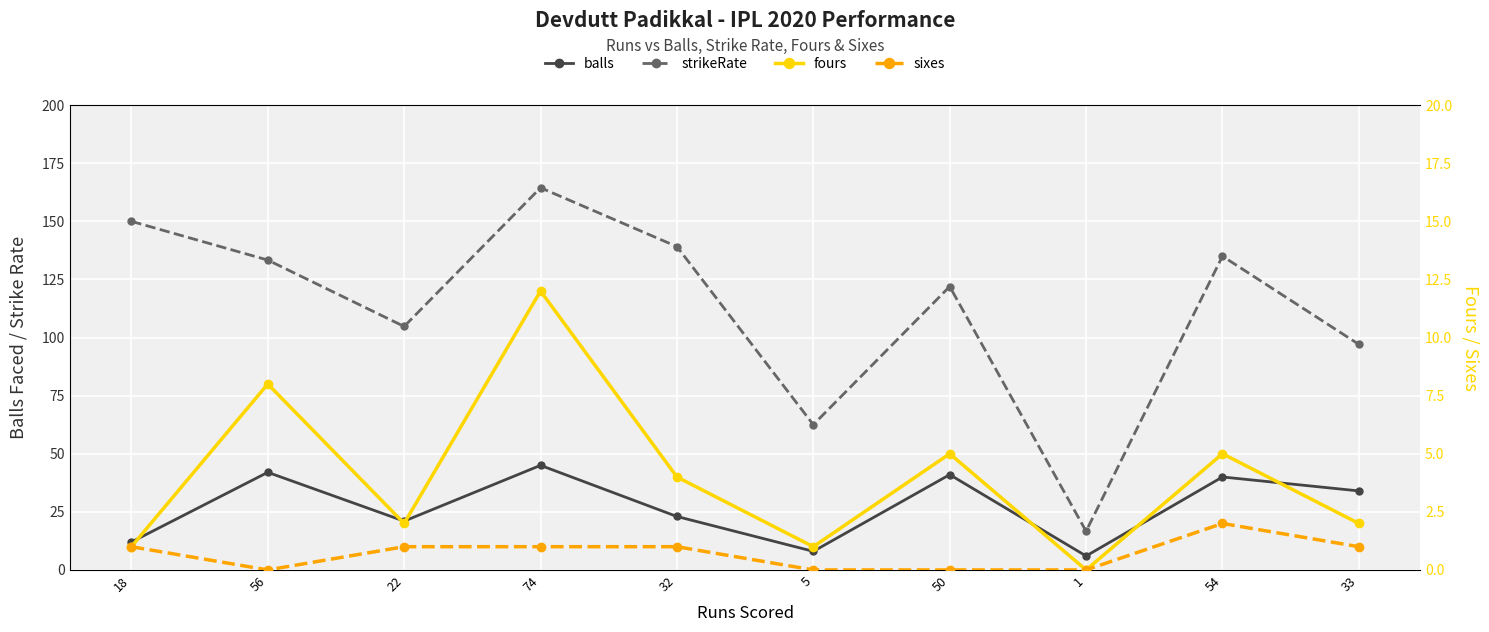

True or false: balls and sixes cross at least once.

False